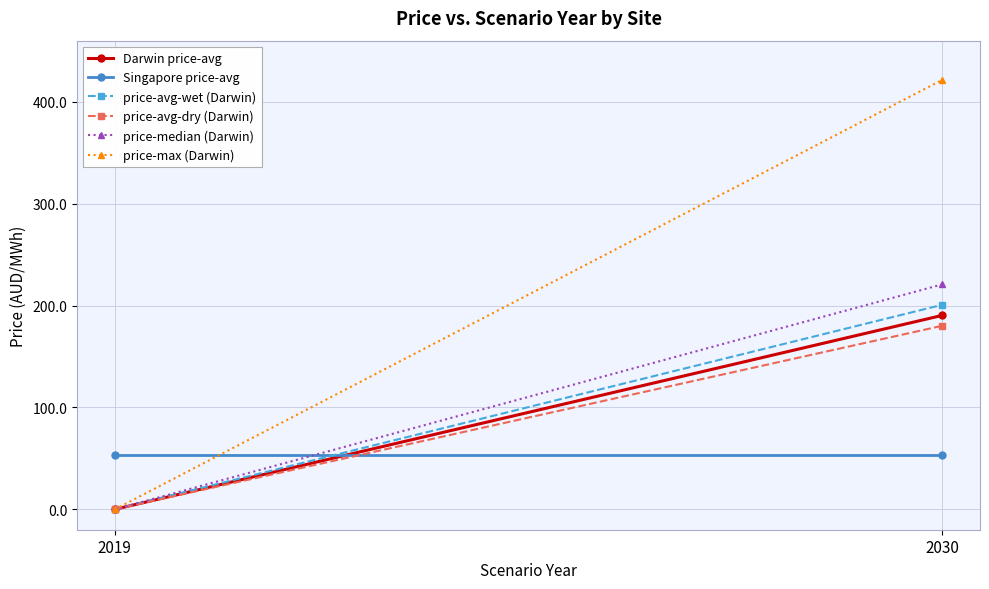

The value of price-max (Darwin) at 2030 is 627.4. True or false?

False